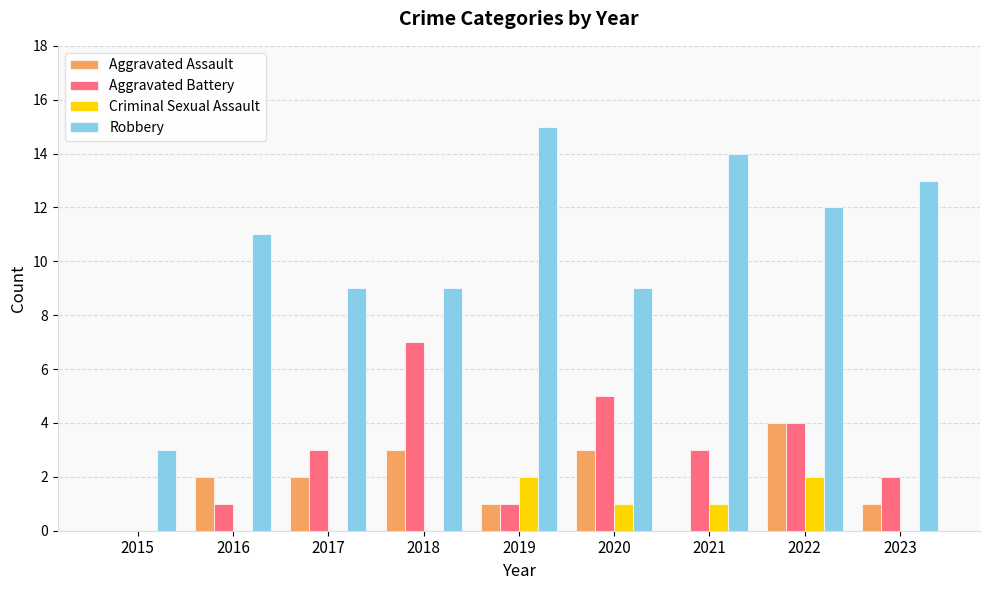

Which series changed the most between 2022 and 2023?

Aggravated Assault